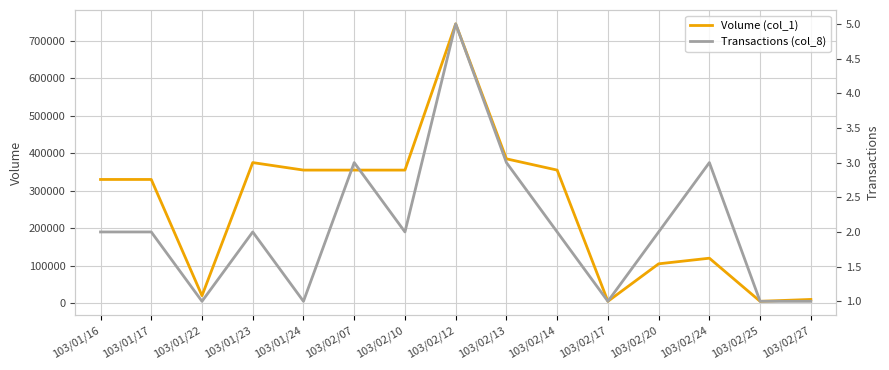

Reading left to right, transcribe all the data shown in this chart.

Volume (col_1): 330000	330000	20000	375000	355000	355000	355000	745000	385000	355000	5000	105000	120000	5000	10000
Transactions (col_8): 2	2	1	2	1	3	2	5	3	2	1	2	3	1	1